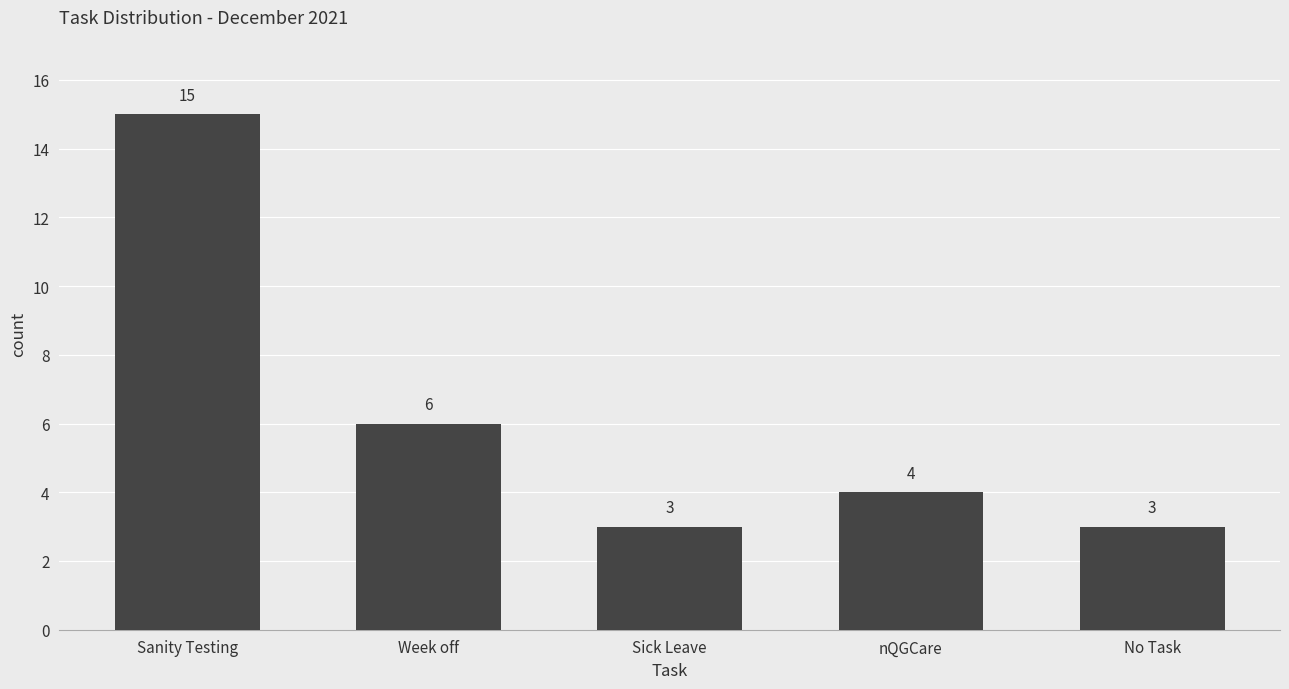

True or false: the data shows 3 at No Task.

True